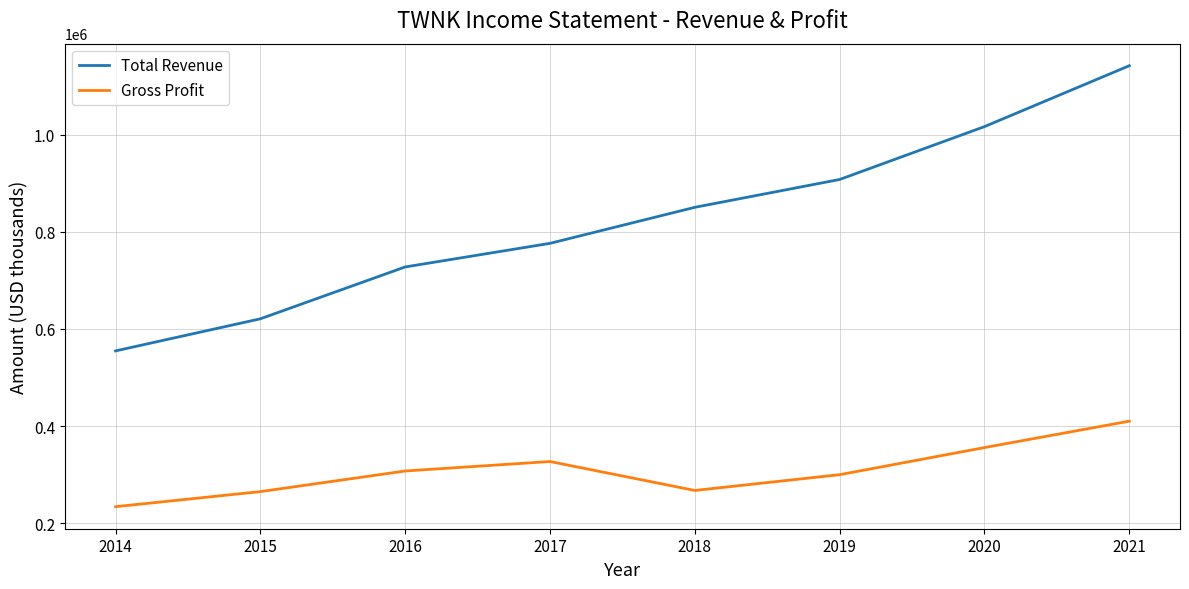

What is the spread (max minus min) of values at 2018?

583100